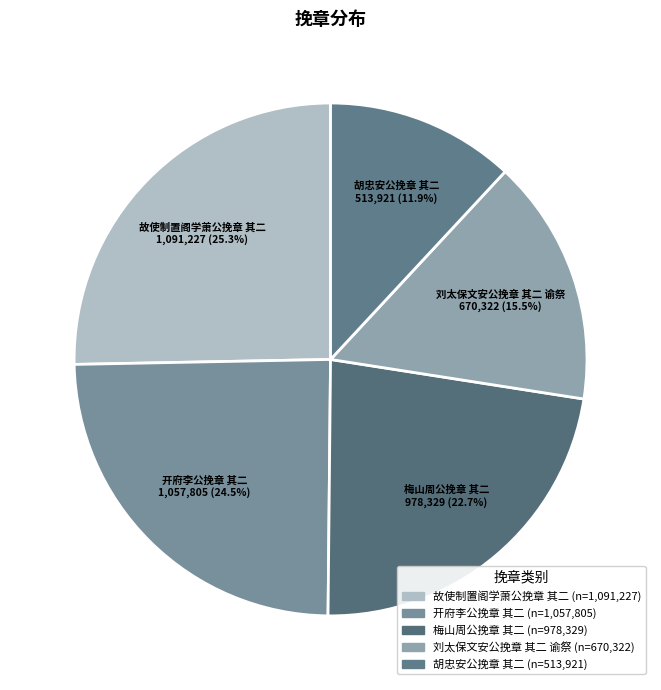

Is the sum of 刘太保文安公挽章 其二 谕祭 and 故使制置阁学萧公挽章 其二 greater than half?

No